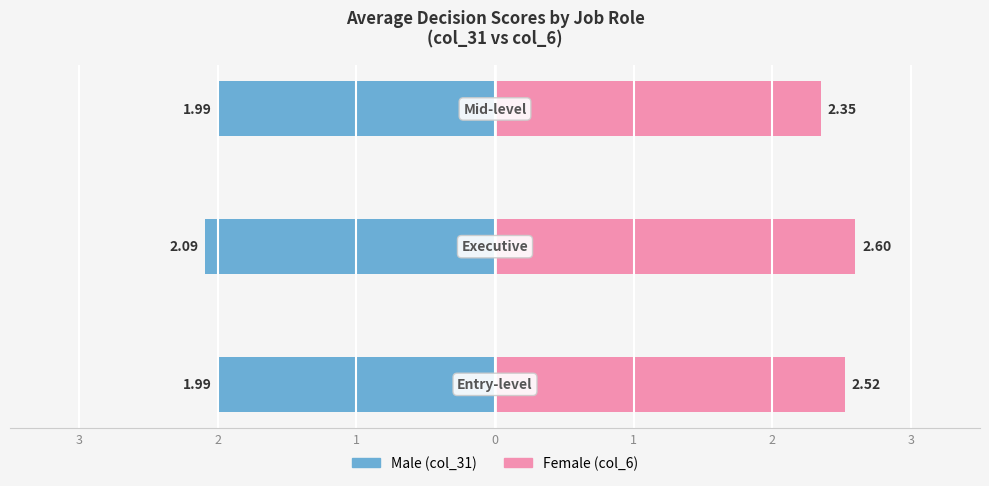

What is the sum of all Female values?

7.5